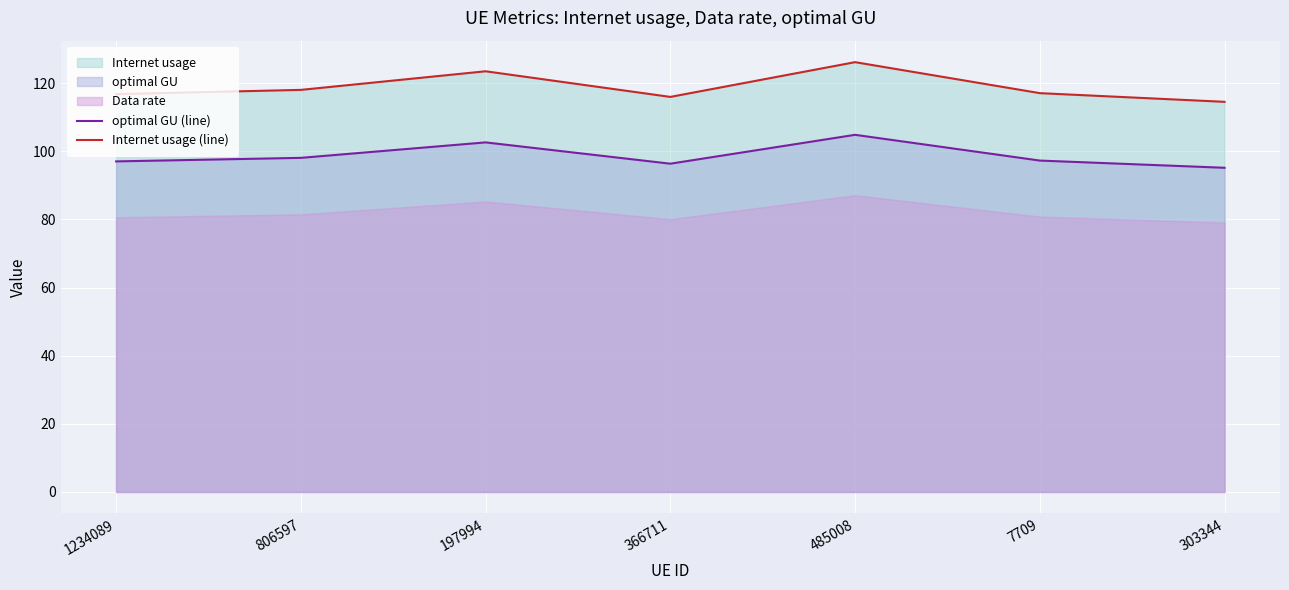

The Internet usage (line) series shows 201.6 at 7709. True or false?

False